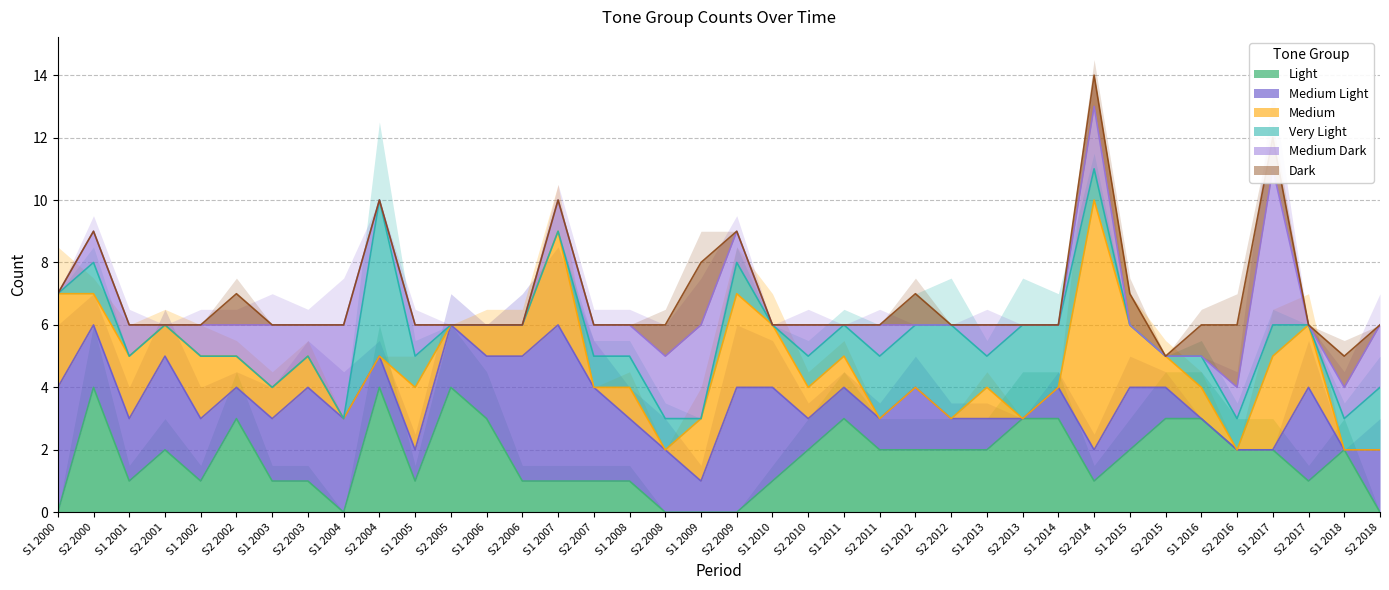

What is the maximum value for Light?

4